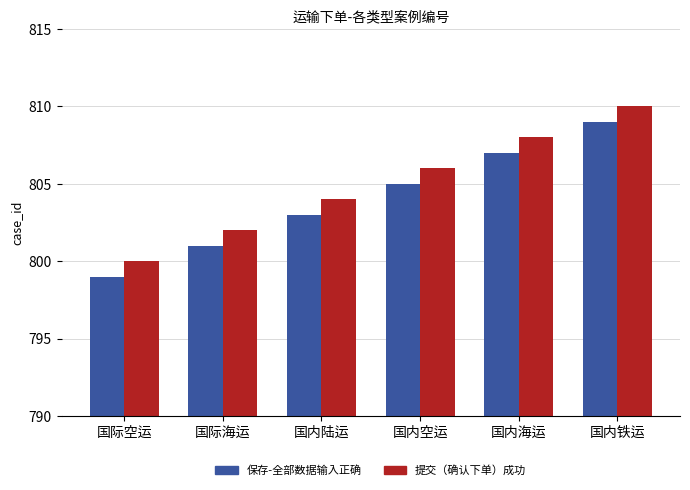

What is the difference between the 提交（确认下单）成功 values at 国内铁运 and 国内陆运?

6